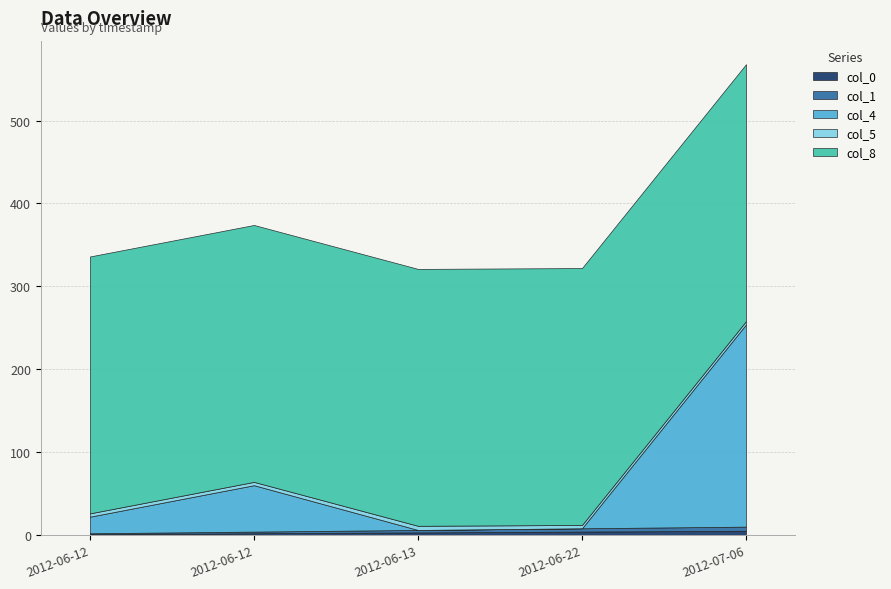

What is the label of the 1st point from the right?

2012-07-06 15:18:50